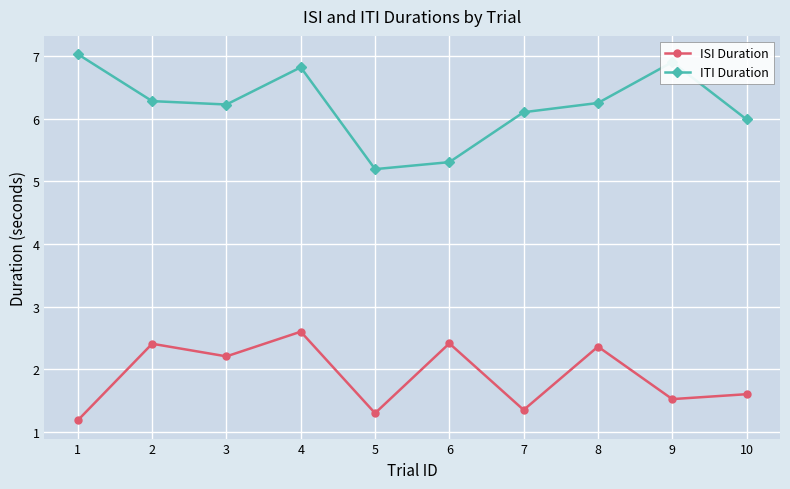

Between 4 and 7, which series saw the biggest shift?

ISI Duration